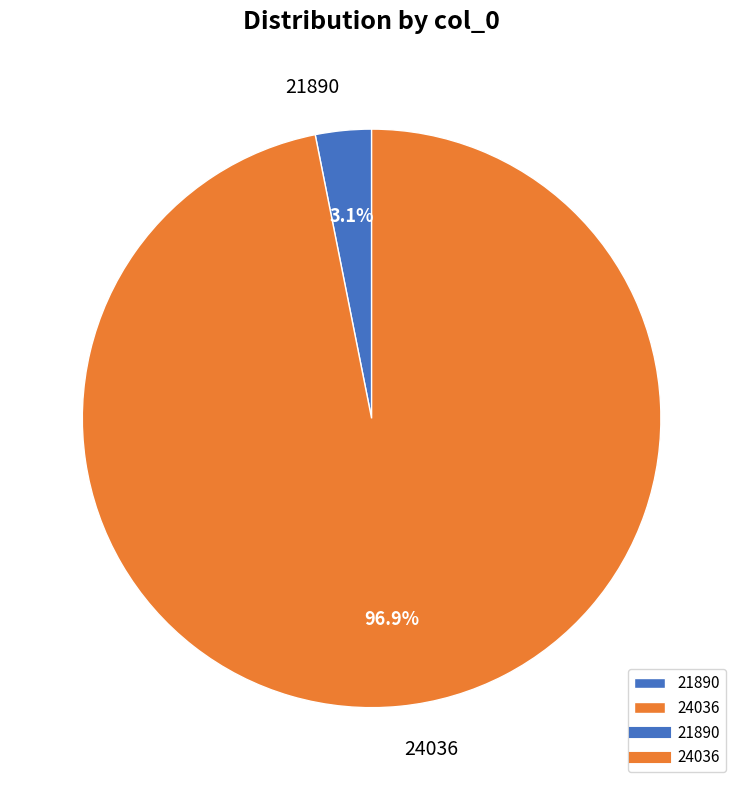

Which category has the smallest portion of the pie?

21890